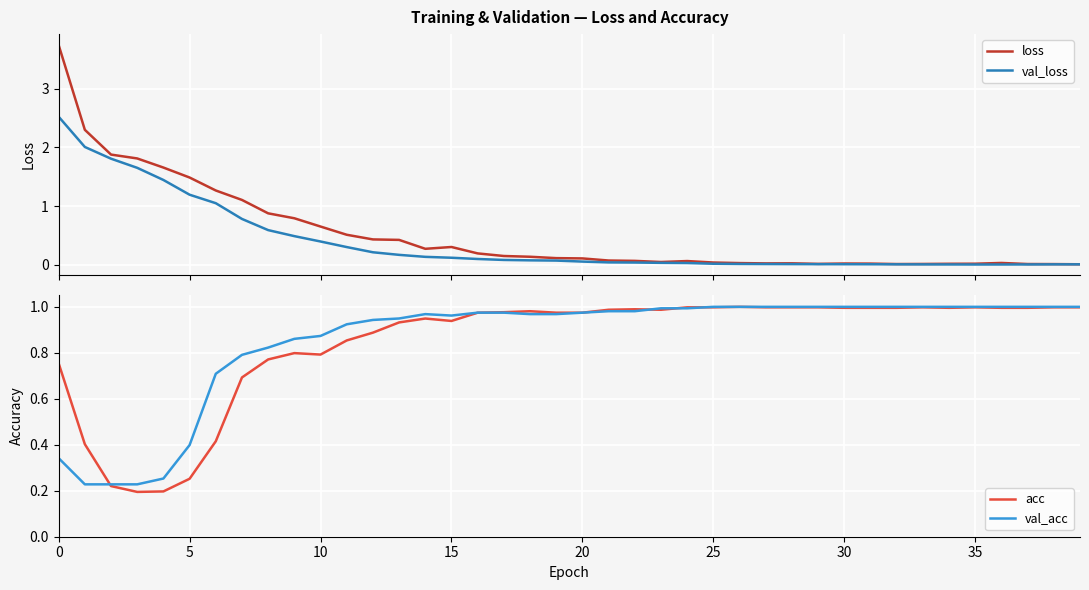

What is the approximate value of val_acc at 34?

1.0